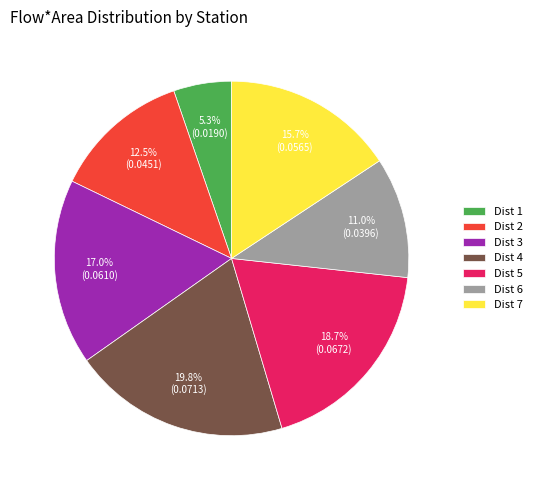

Which slice is the largest?

Dist 4